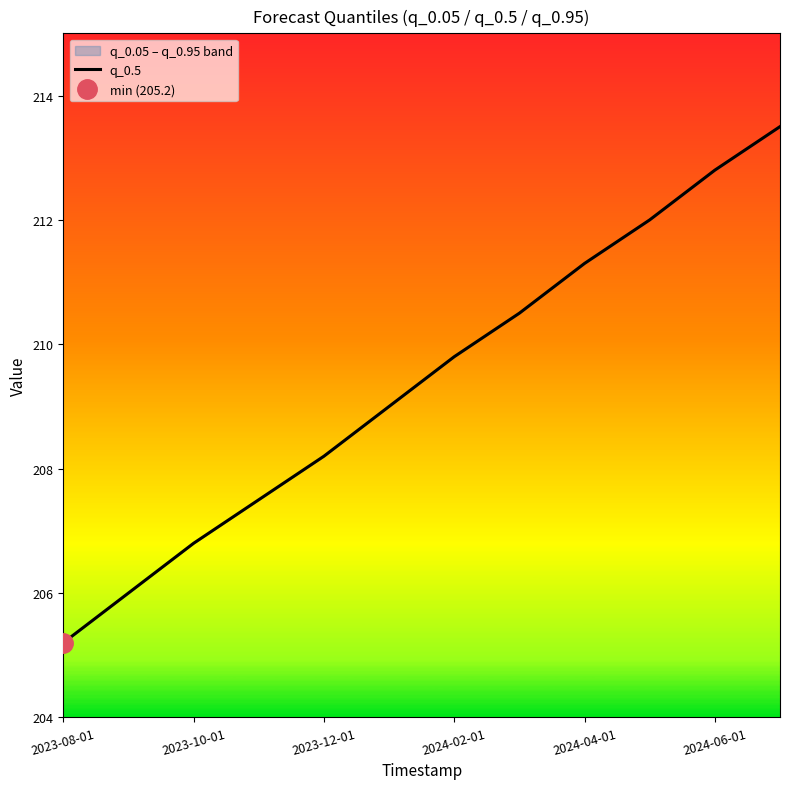

What is the maximum value for q_0.5?

213.5